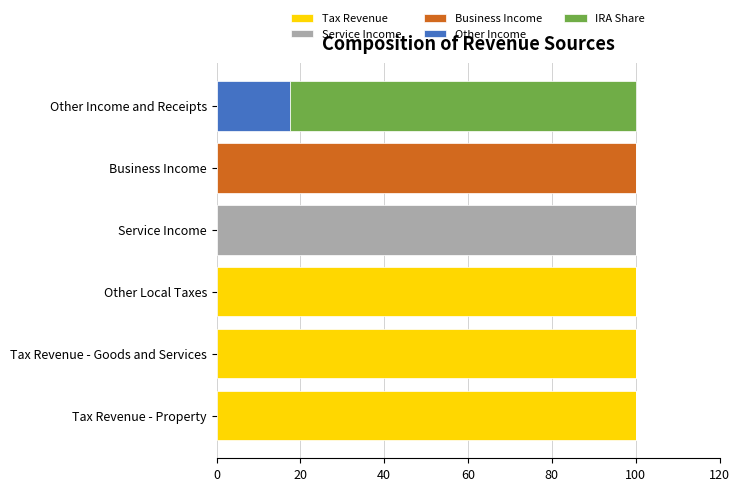

What is the total value across all series at Tax Revenue - Goods and Services?

100.0